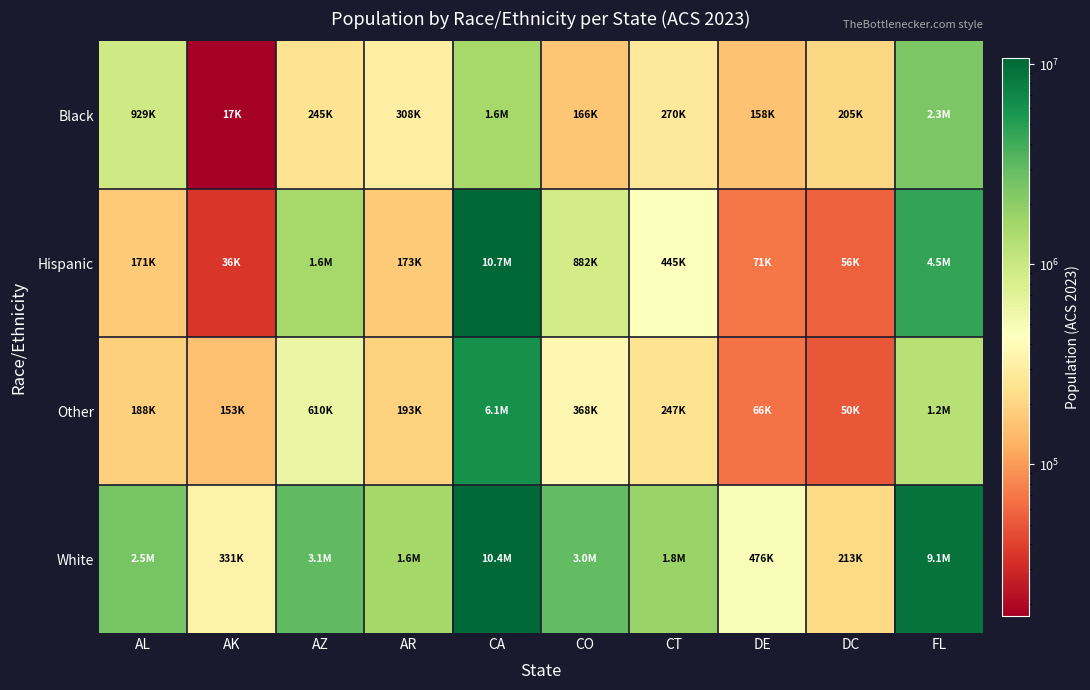

Reading left to right, list all the values displayed in this chart.

Black: AL=929019	AK=17398	AZ=245124	AR=308116	CA=1550371	CO=165744	CT=270266	DE=157977	DC=204580	FL=2338434
Hispanic: AL=170731	AK=35937	AZ=1551680	AR=173181	CA=10717224	CO=882313	CT=445464	DE=70573	DC=56297	FL=4518295
Other: AL=187830	AK=152536	AZ=610230	AR=192617	CA=6094092	CO=367970	CT=247401	DE=65824	DC=50440	FL=1241418
White: AL=2455198	AK=330906	AZ=3104407	AR=1557074	CA=10408648	CO=3013487	CT=1750046	DE=476229	DC=213233	FL=9062249